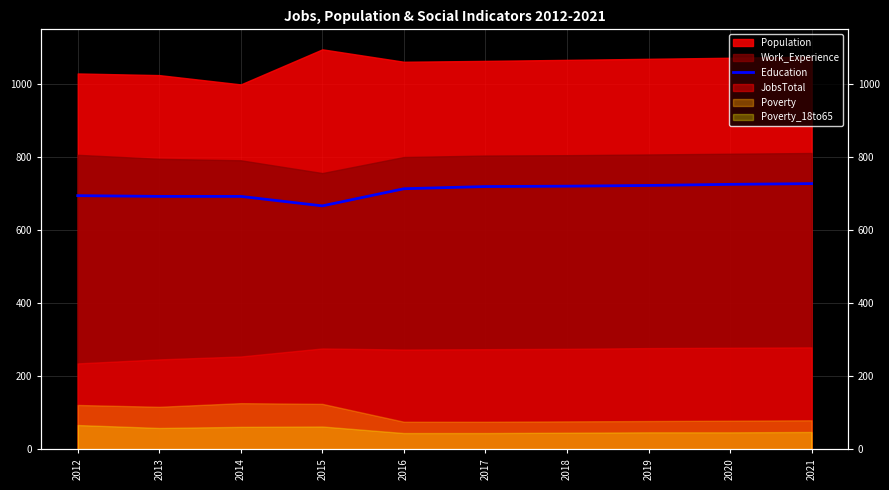

How many data points are less than 720?

5